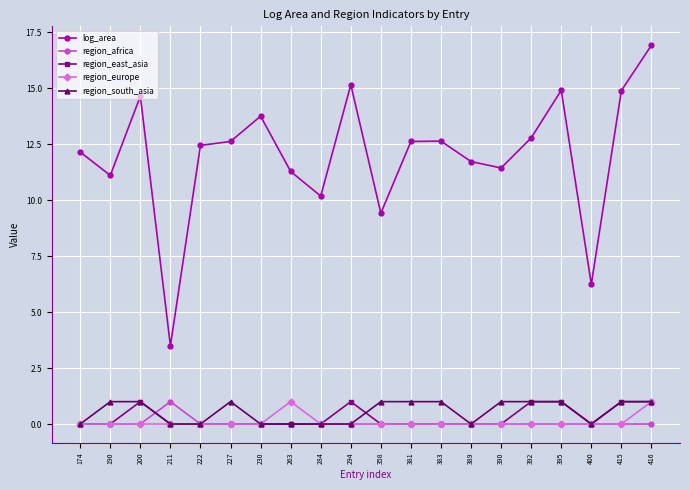

Count the number of data series in this chart.

5